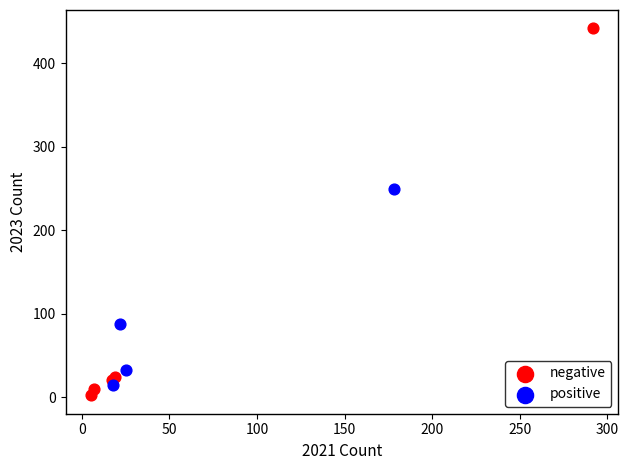

What are all the series names shown in the legend?

negative, positive